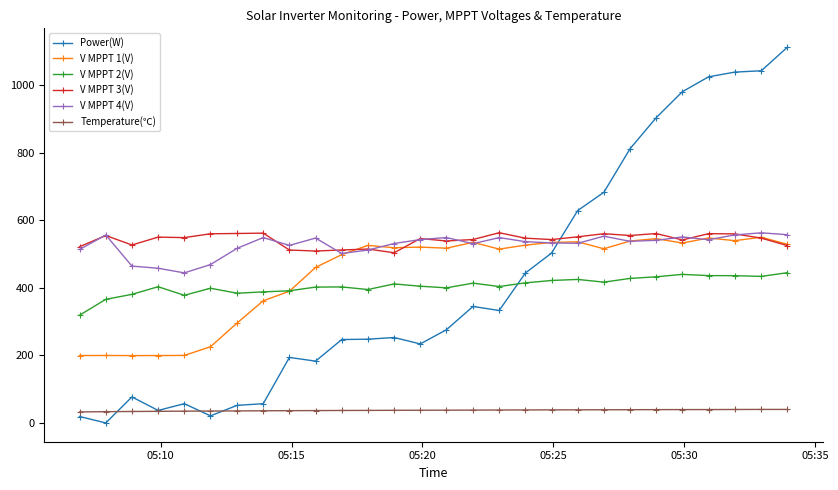

What is the greatest value displayed?

1113.0